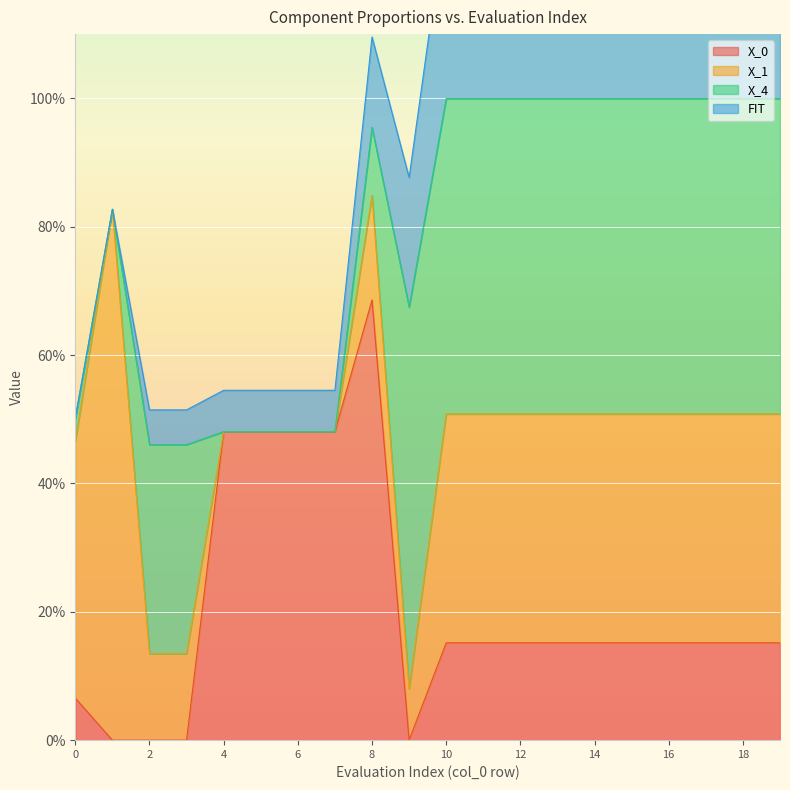

What is the value of the X_0 point at the 7th from the left?

0.5